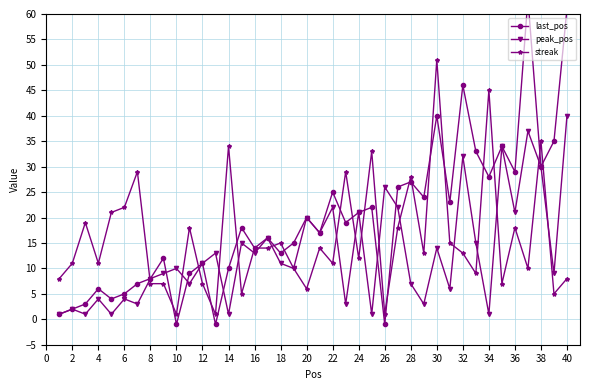

What is the value of the peak_pos point at the 6th from the left?

4